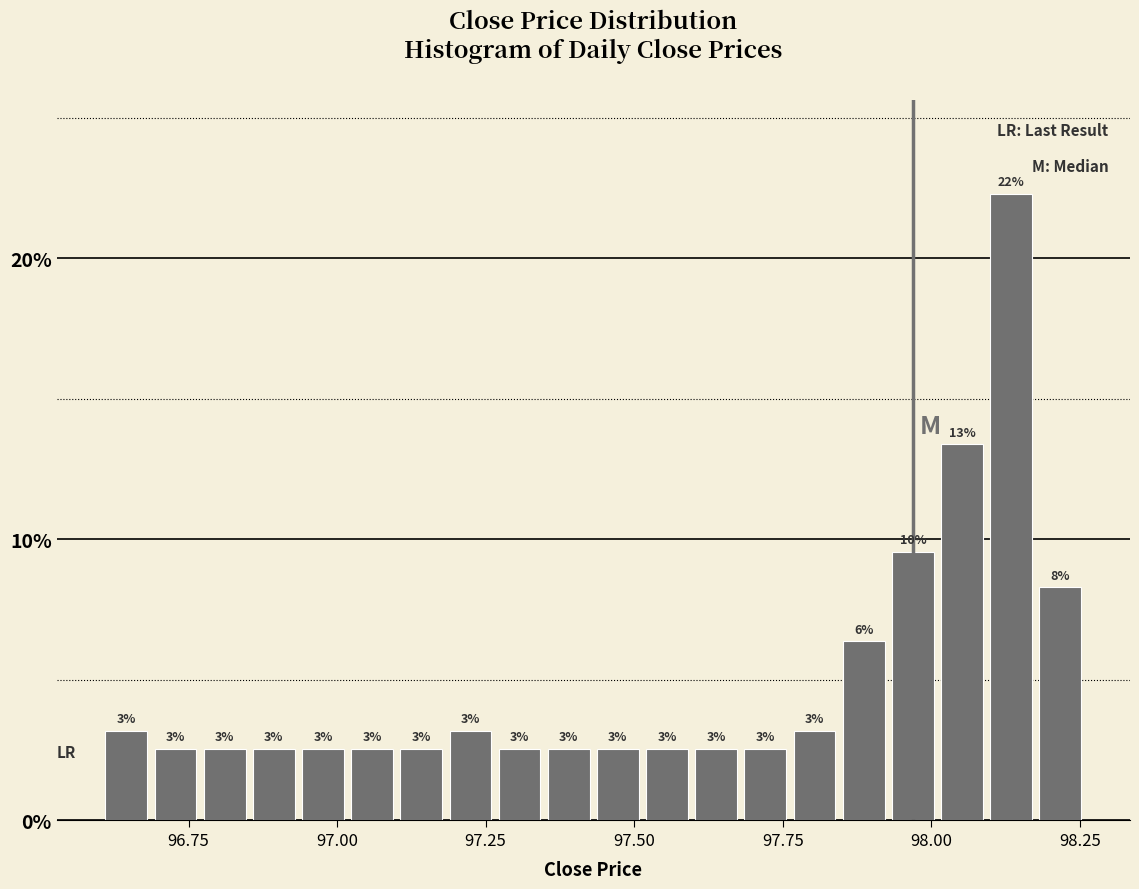

Read against the x-axis, roughly where is the centre of the tallest bar?

98.15